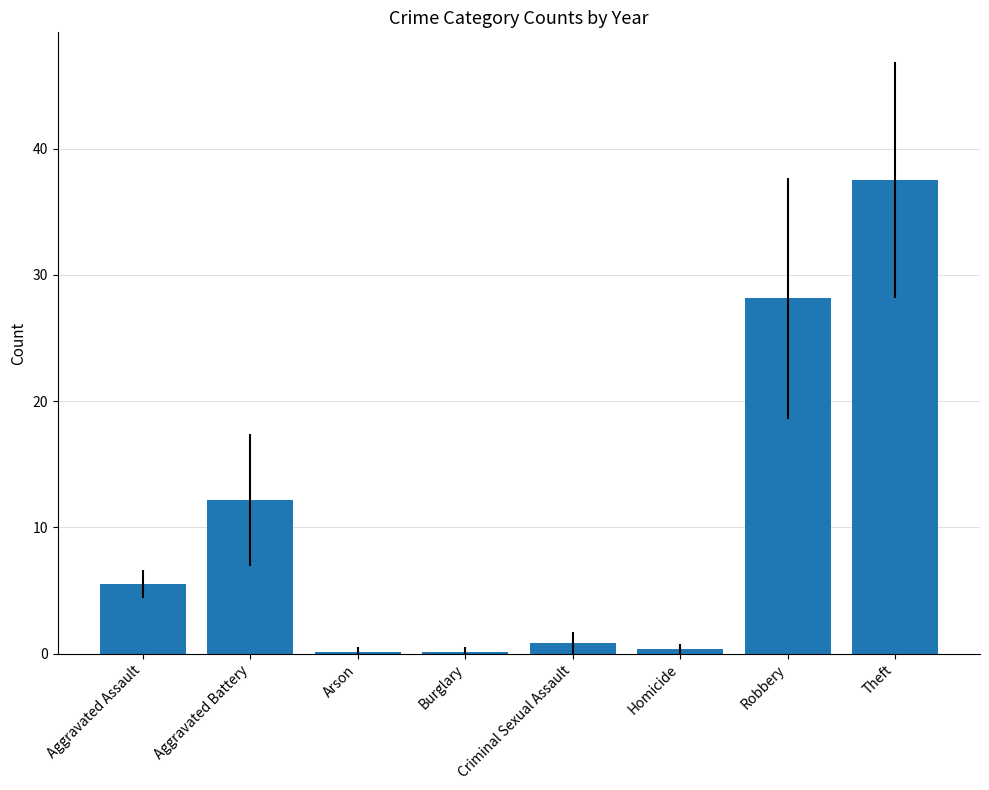

What position from the right is Aggravated Battery?

7